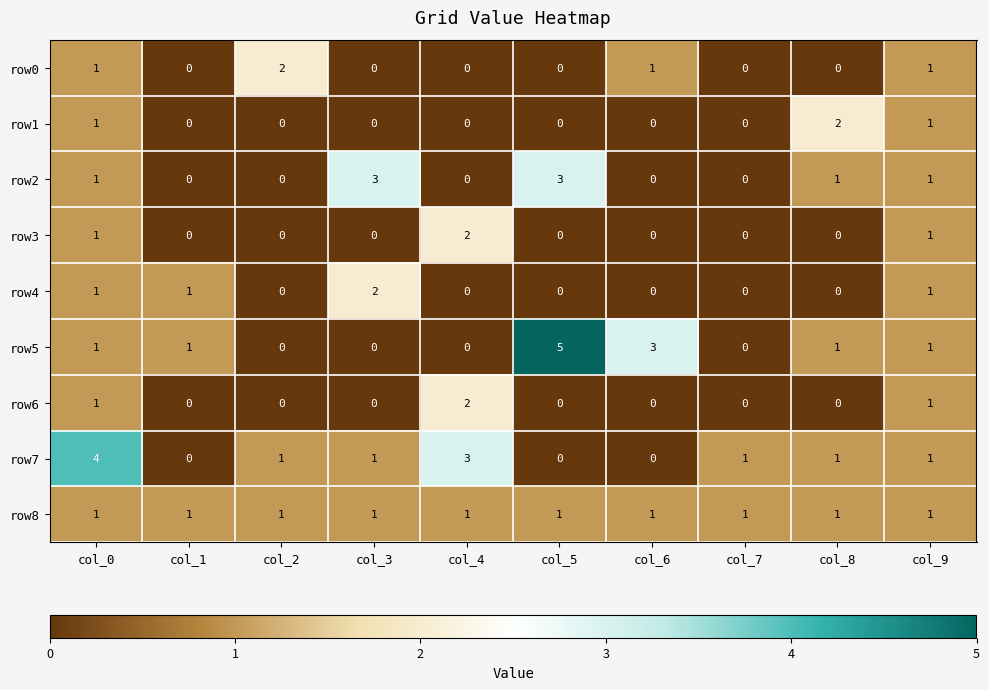

How many categories are shown in the chart?

10